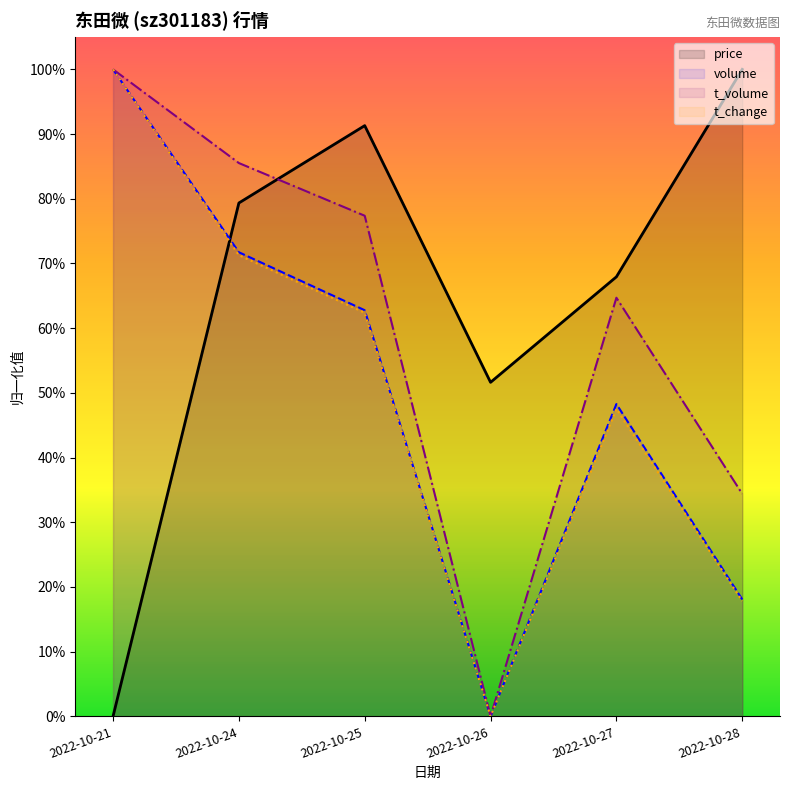

What is the average value of the volume series?

0.5